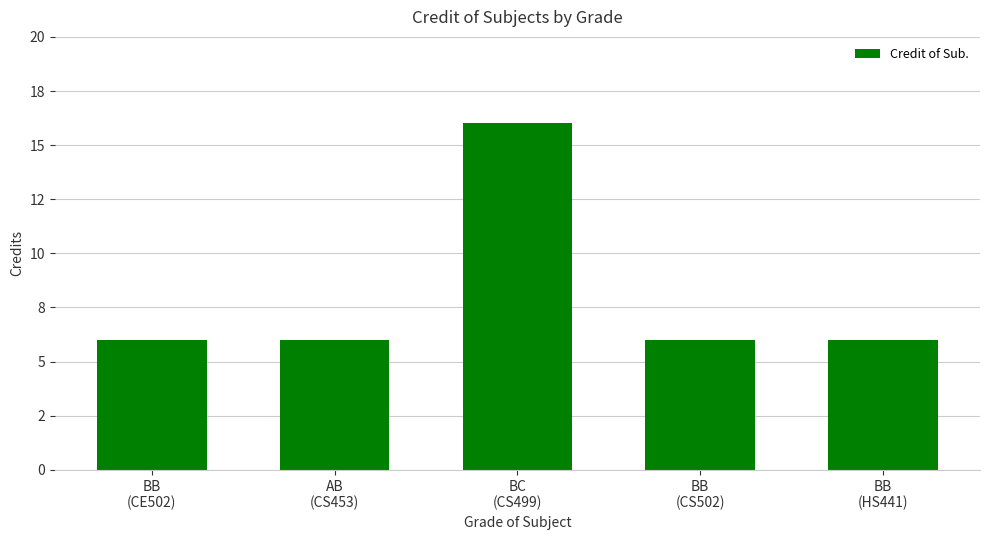

What is the label of the 5th bar from the right?

BB
(CE502)